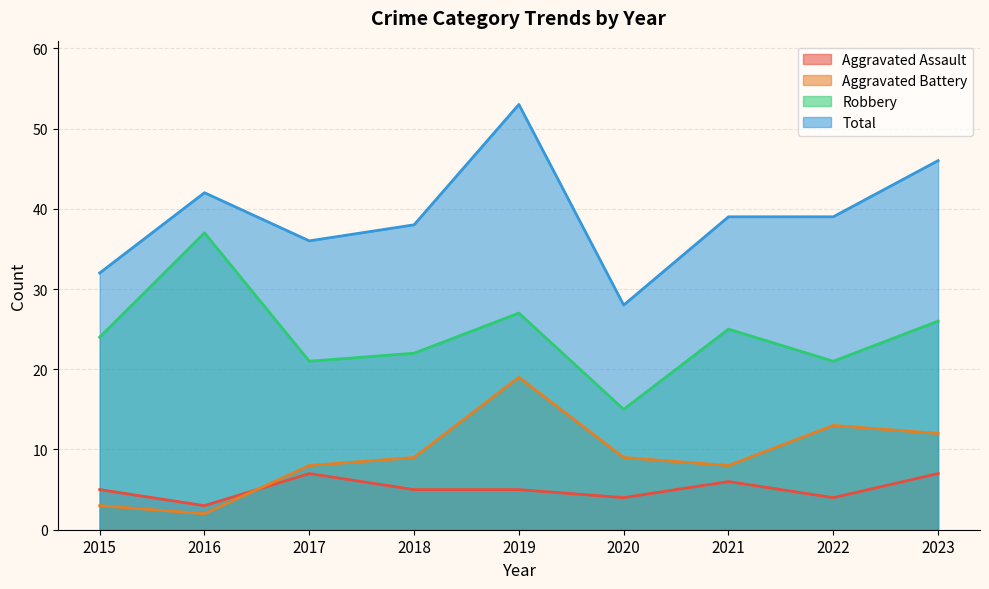

What is the value of the Aggravated Battery point at the 3rd from the left?

8